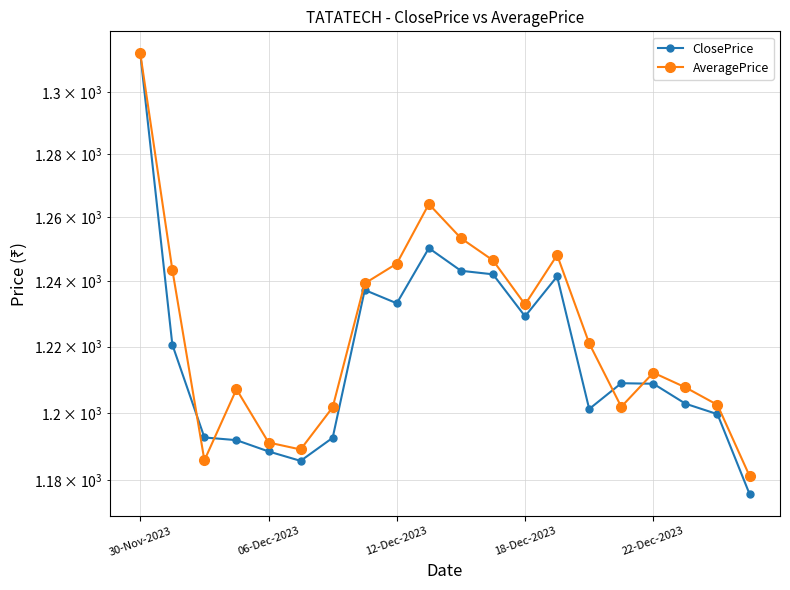

Rank the series at 7 from highest to lowest value.

AveragePrice, ClosePrice